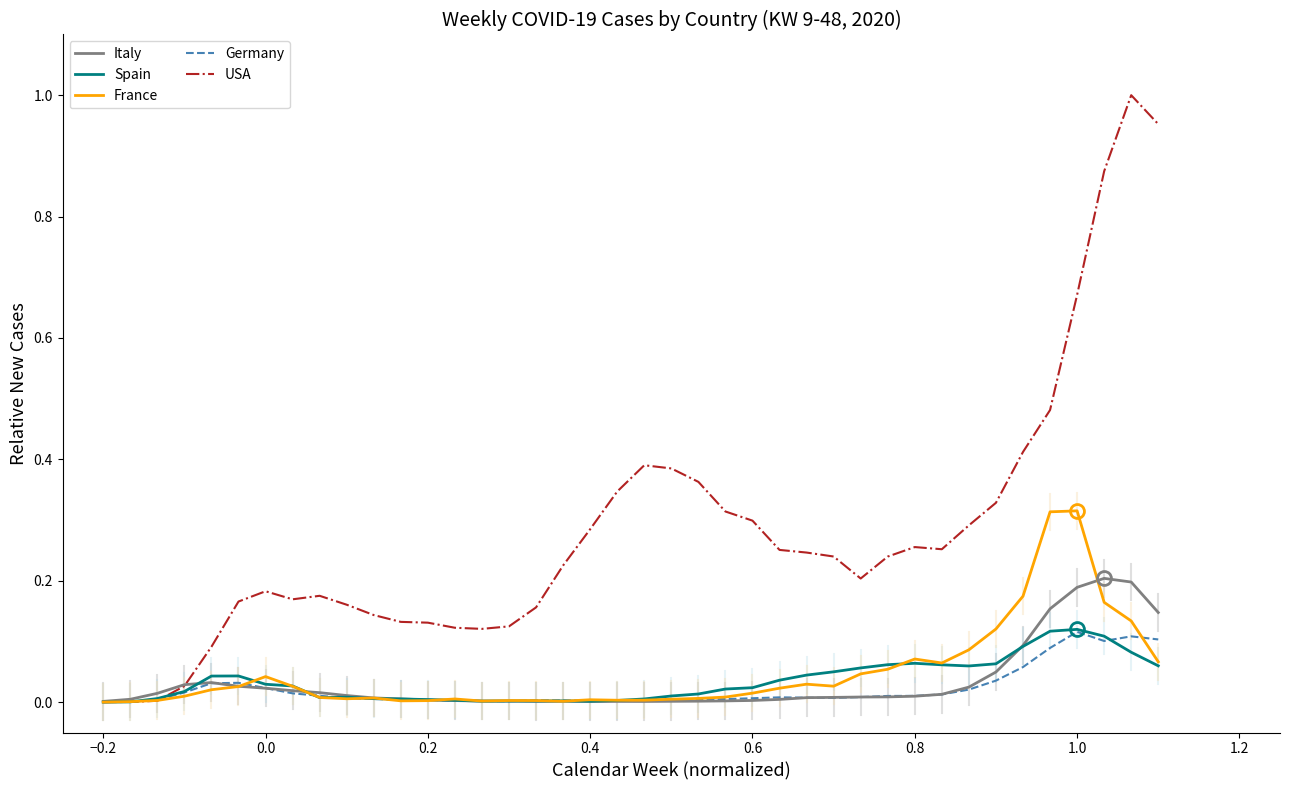

Which series has the largest total across all categories?

USA